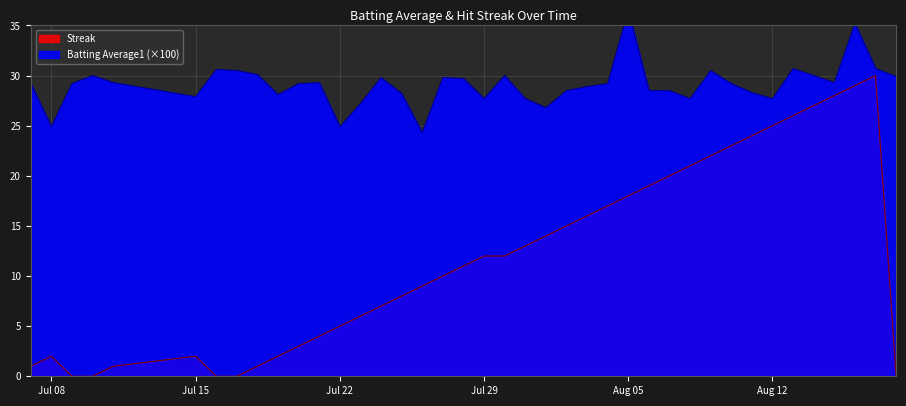

True or false: Streak has a value of 10 at Aug 12.

False